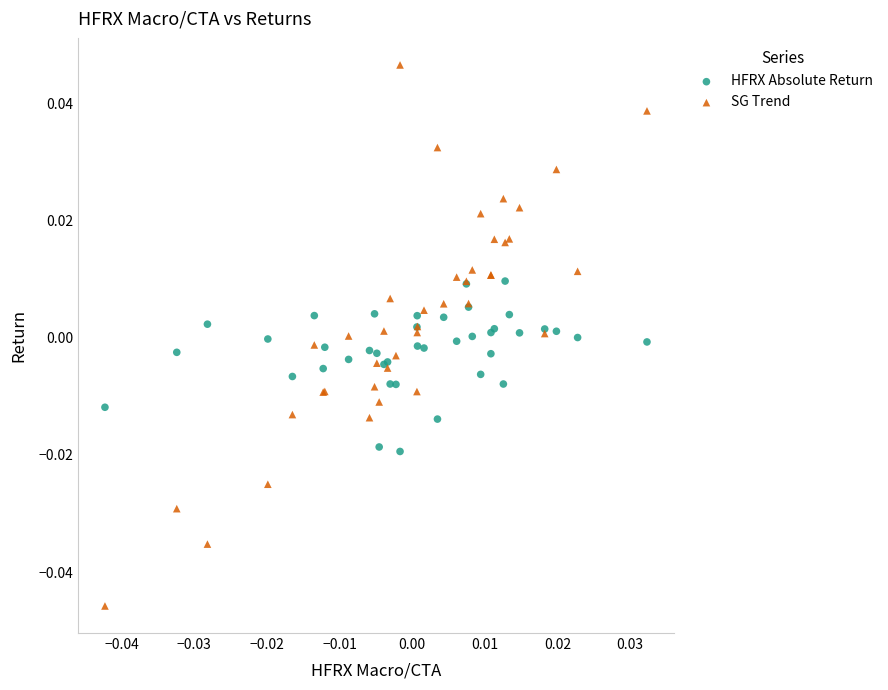

Which series has the widest spread of Y values?

SG Trend